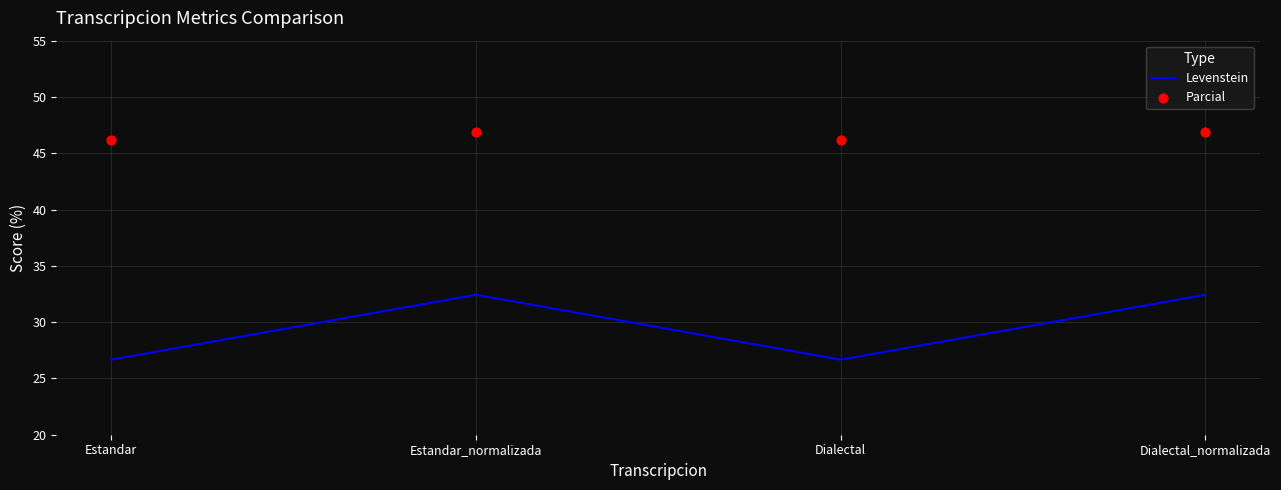

Which series reaches the maximum Y coordinate?

Parcial